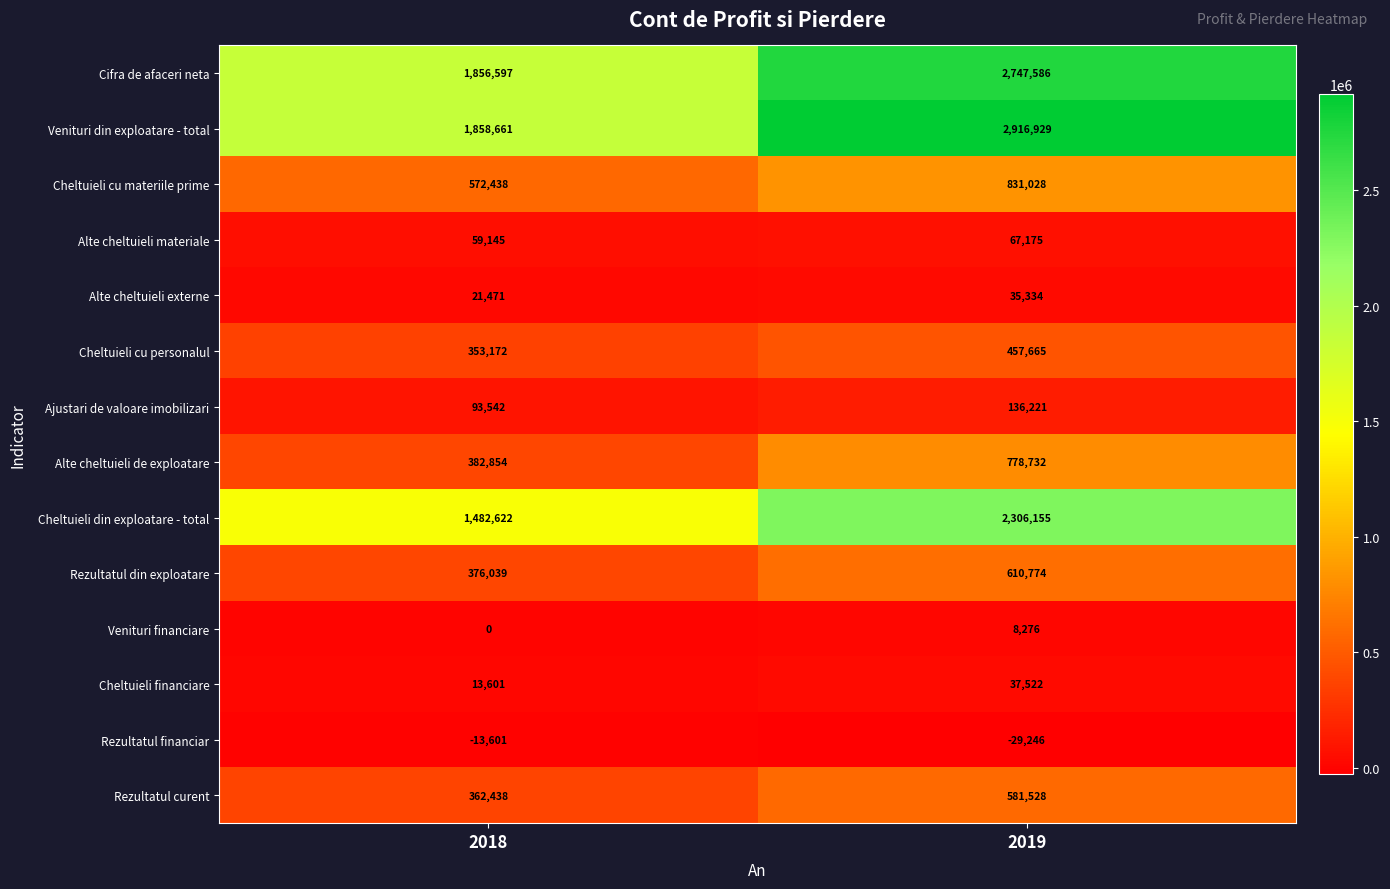

What is the sum of the Cifra de afaceri neta values at 2018 and 2019?

4604183